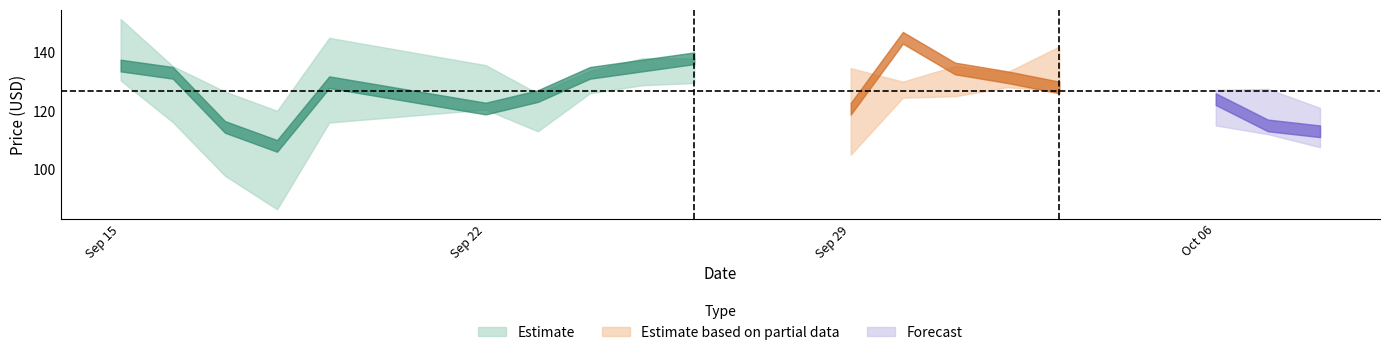

What is the sum of all Low values?

2108.4